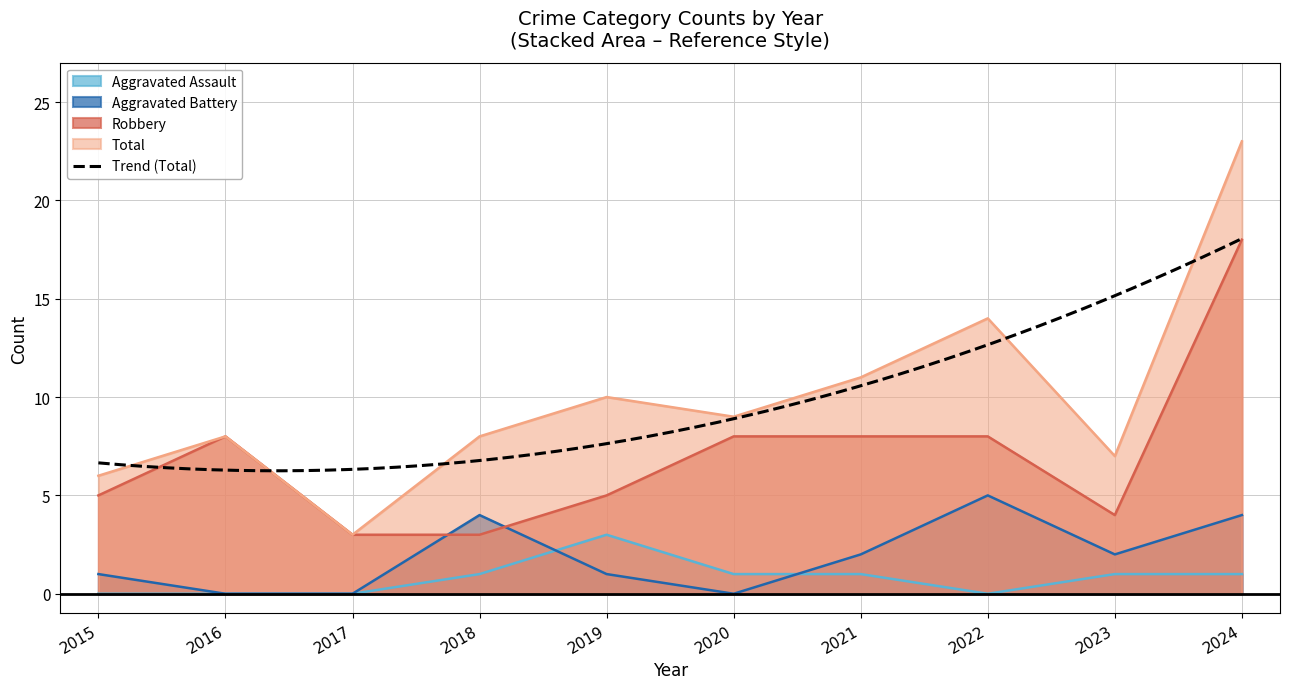

True or false: Robbery has more than 1 points higher than both neighbors.

False